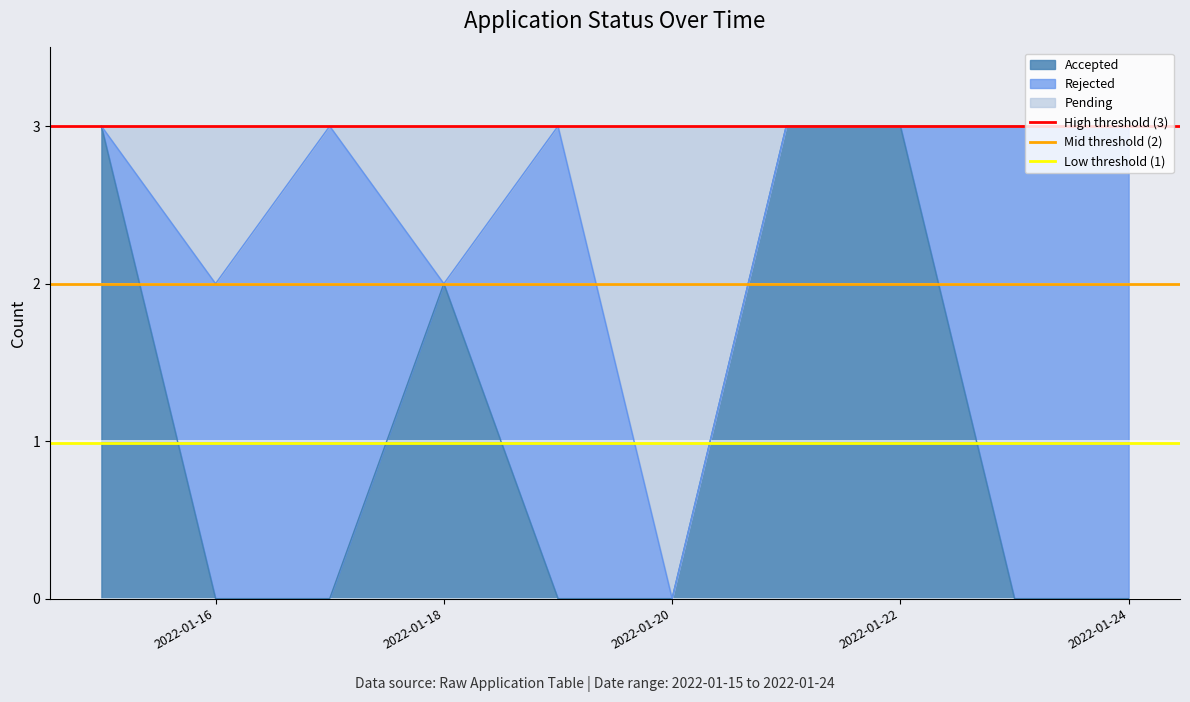

The value of Accepted at 2022-01-22 is 2. True or false?

False